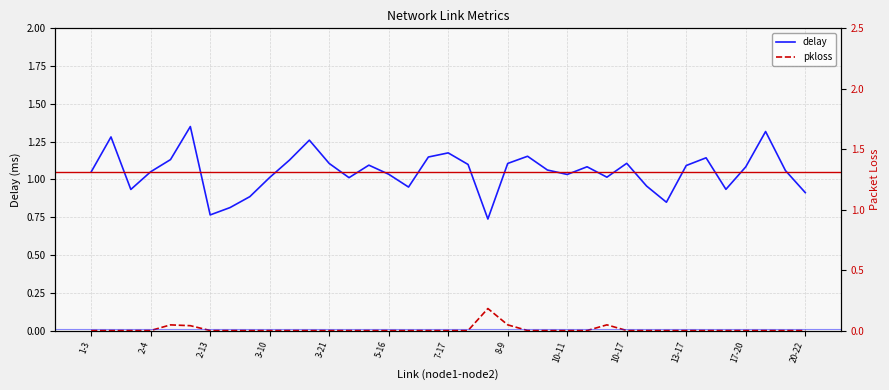

The value of pkloss at 10-11 is -0.1. True or false?

False